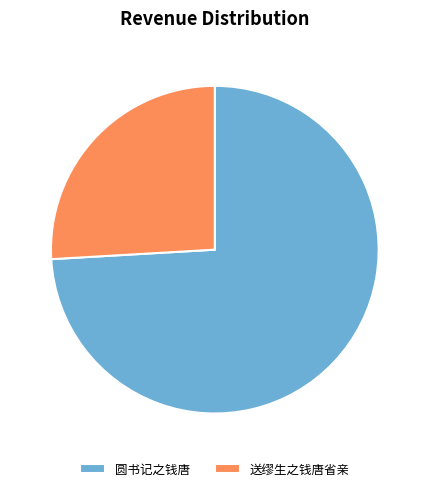

The 送缪生之钱唐省亲 slice represents 26% of the pie. True or false?

True